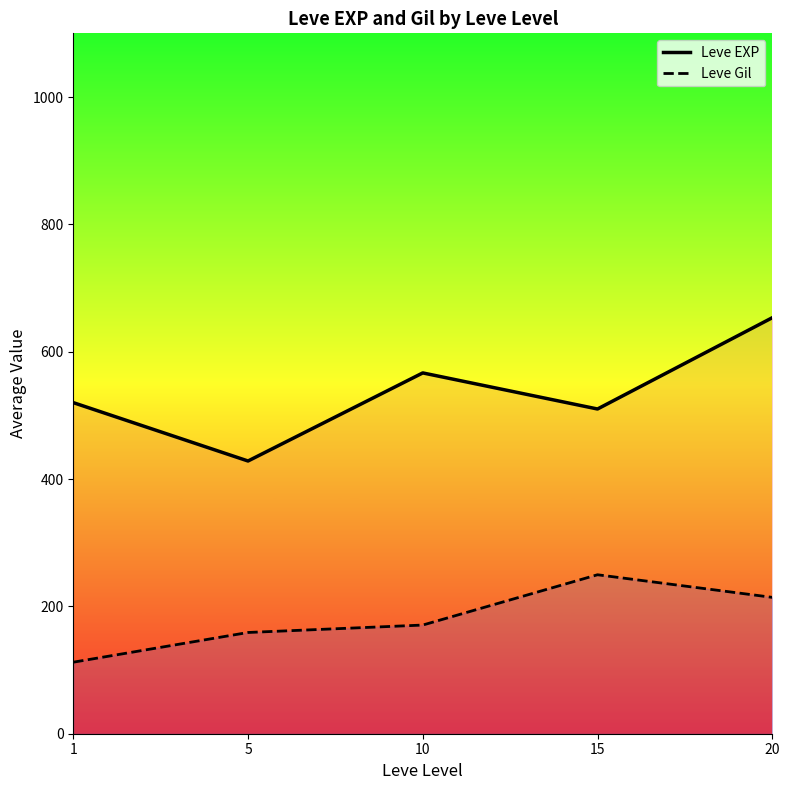

Between 5 and 10, which series saw the biggest shift?

Leve EXP